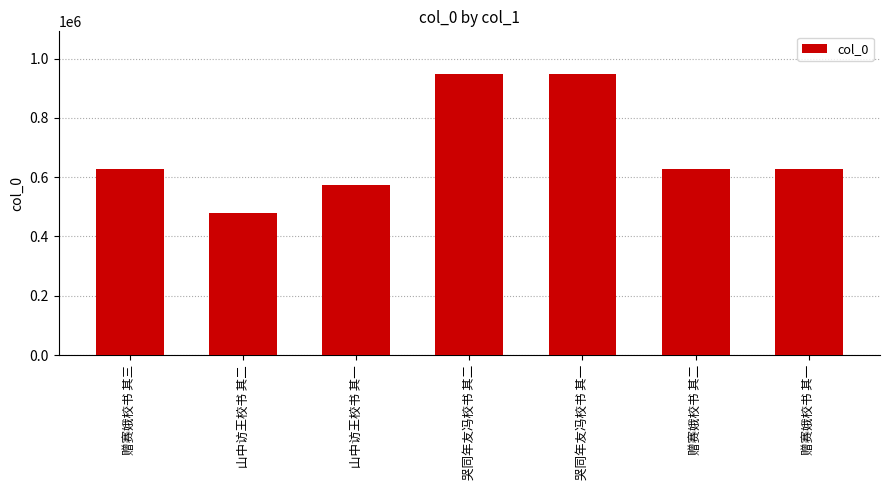

What is the minimum value shown in the chart?

479608